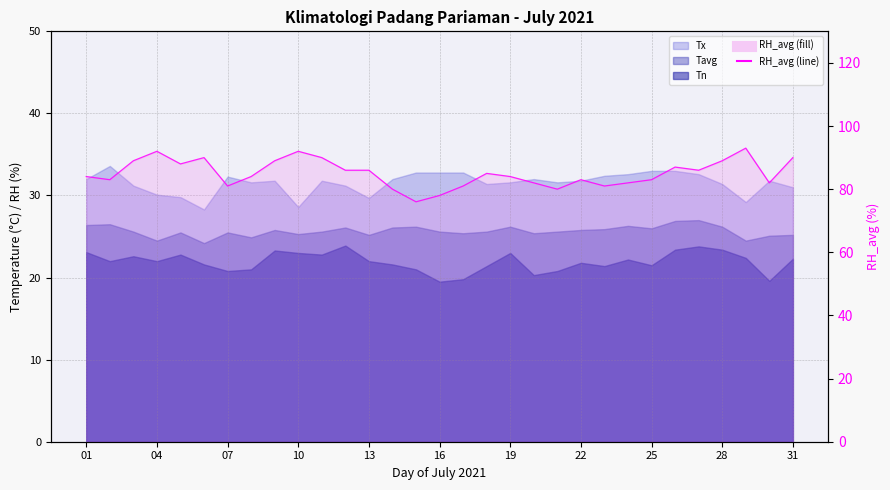

Between 22 and 23, which is larger?

23